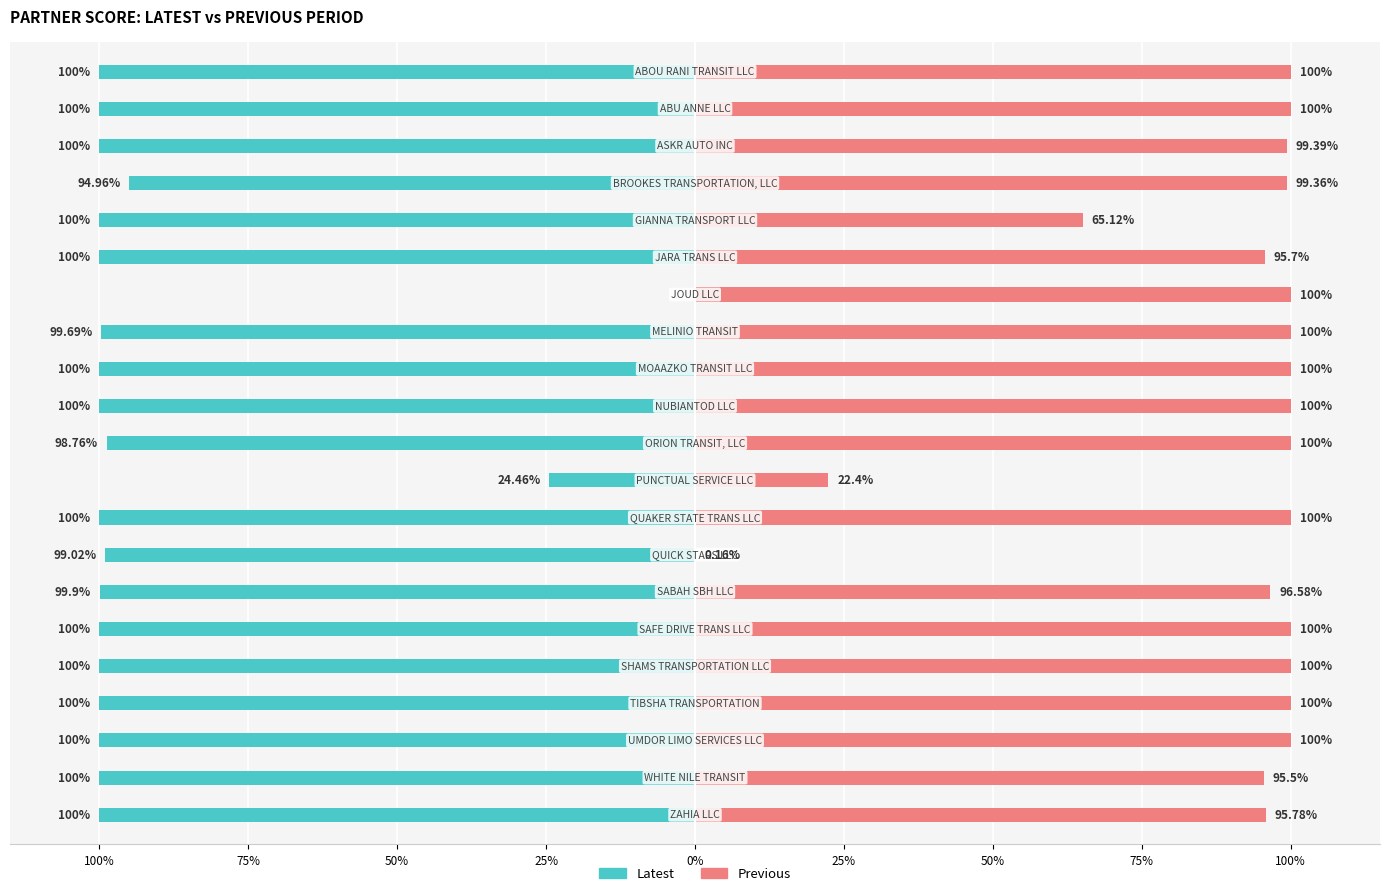

Rank the series at 50% from lowest to highest value.

LATEST, PREVIOUS